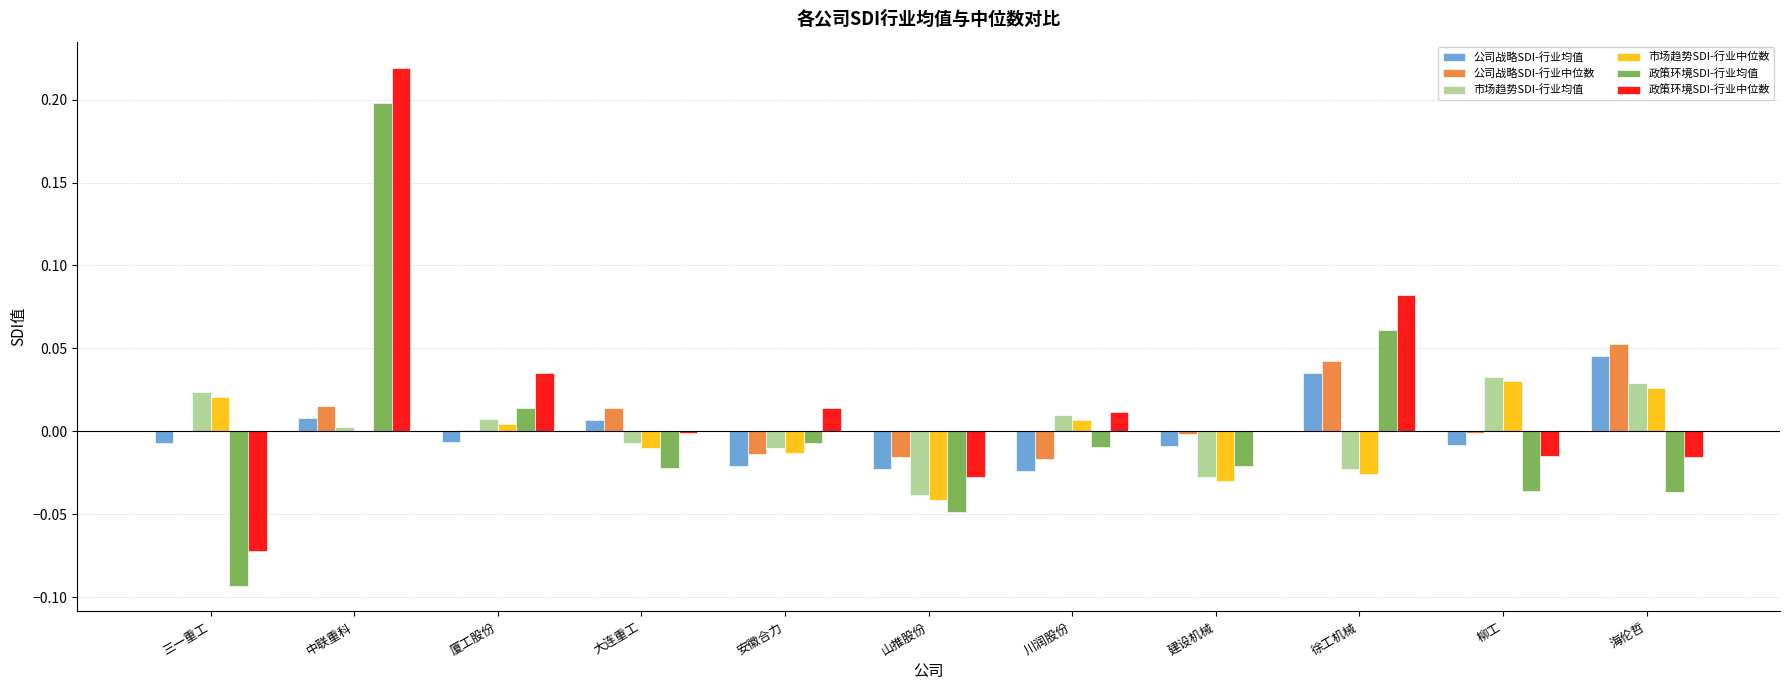

True or false: 政策环境SDI-行业均值 has a value of 0.1 at 中联重科.

False